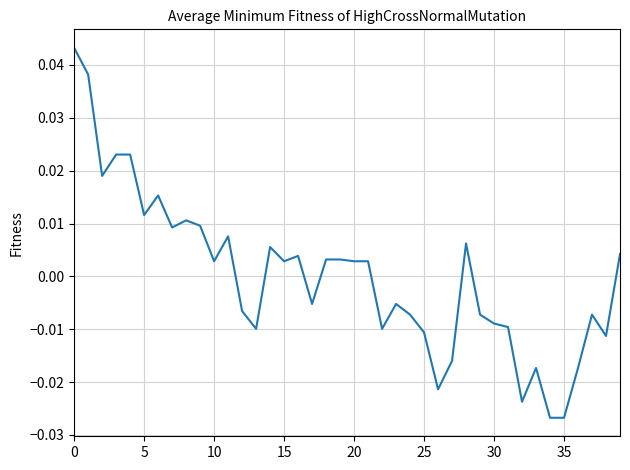

How many lines are shown in the chart?

1